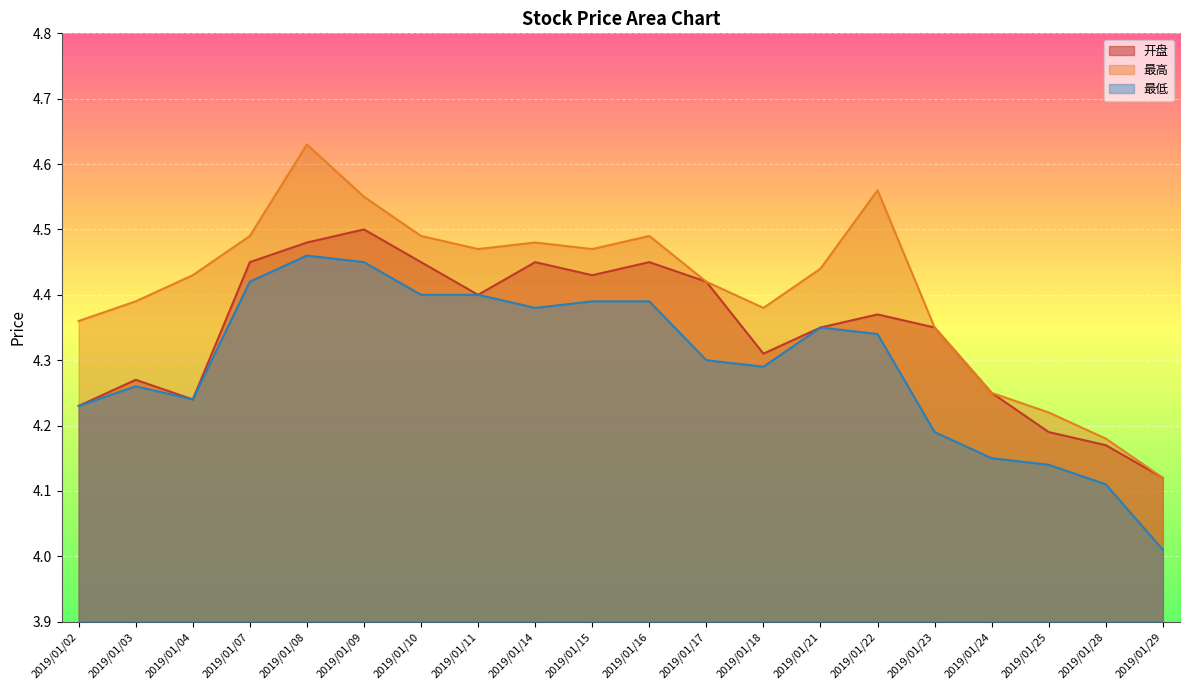

True or false: 开盘 has more than 0 points higher than both neighbors.

True